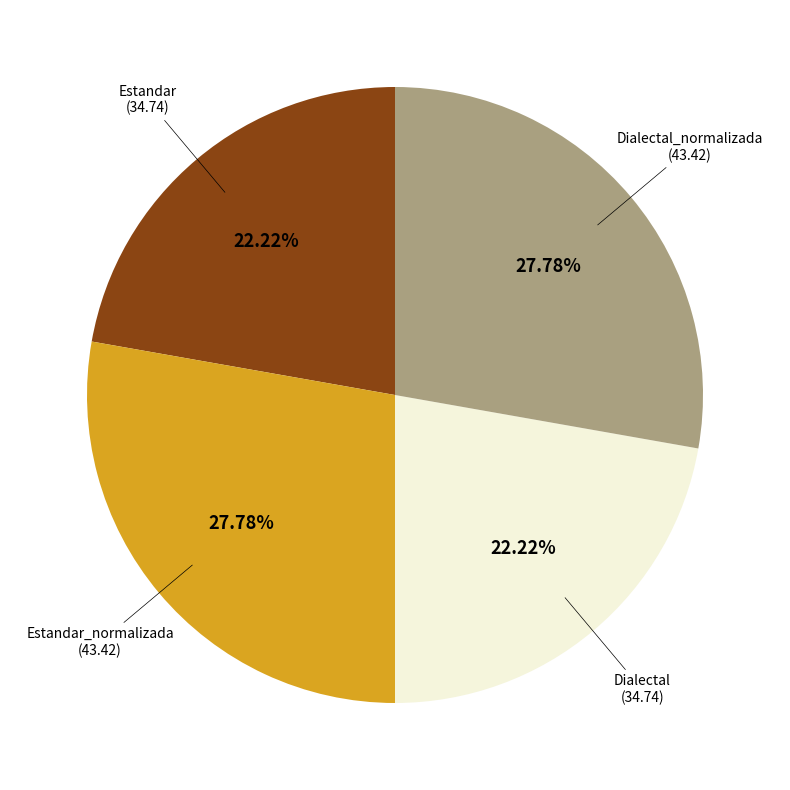

Does any single category account for the majority?

No